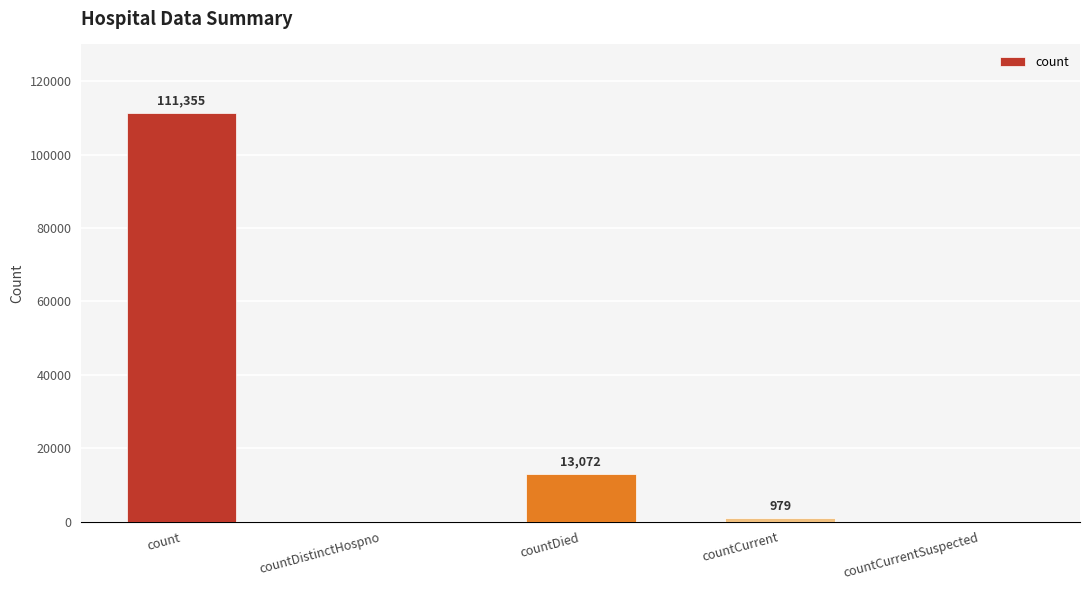

What is the sum of the values at countDied and count?

124427